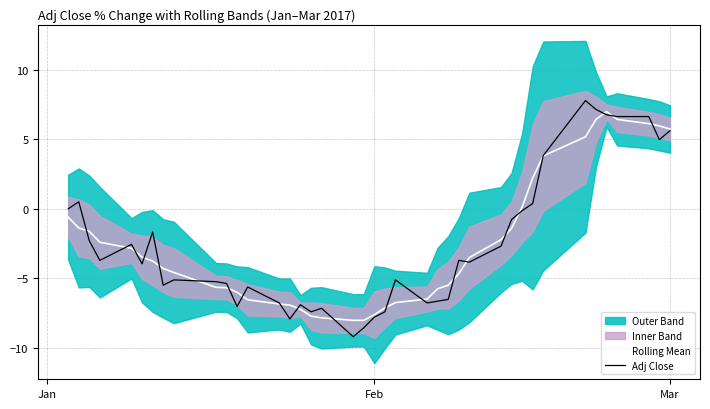

What is the minimum value for Adj Close?

-9.2